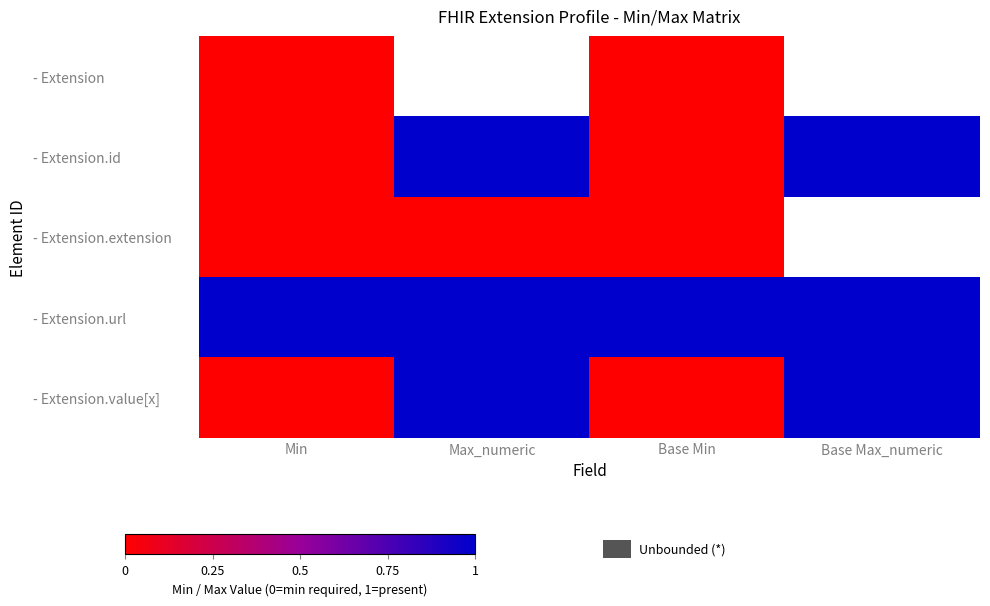

What is the sum of all - Extension.id values?

2.0